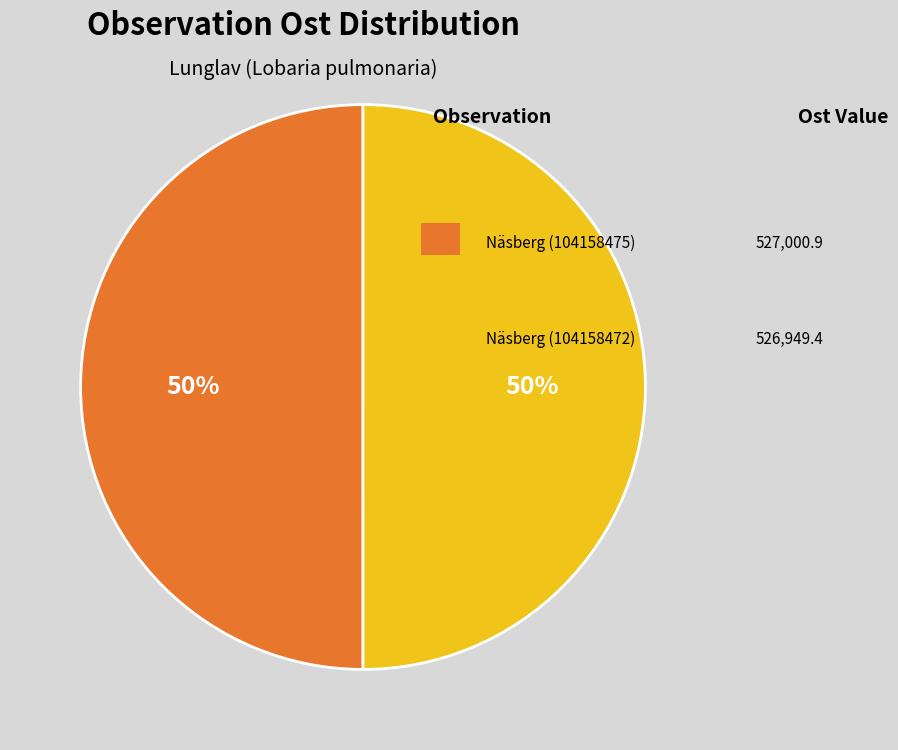

To the nearest percent, what is the average slice percentage?

50%